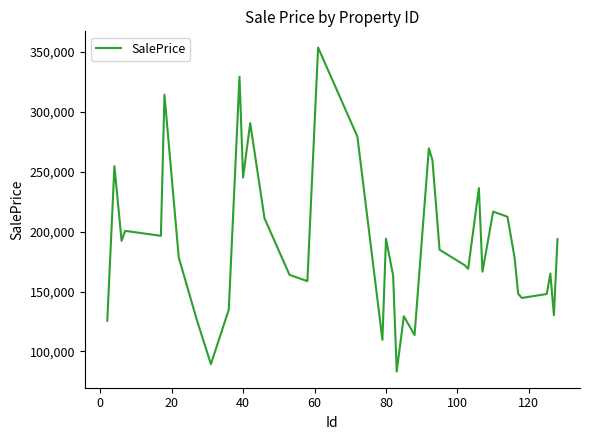

What is the difference between the maximum and minimum values?

270204.1